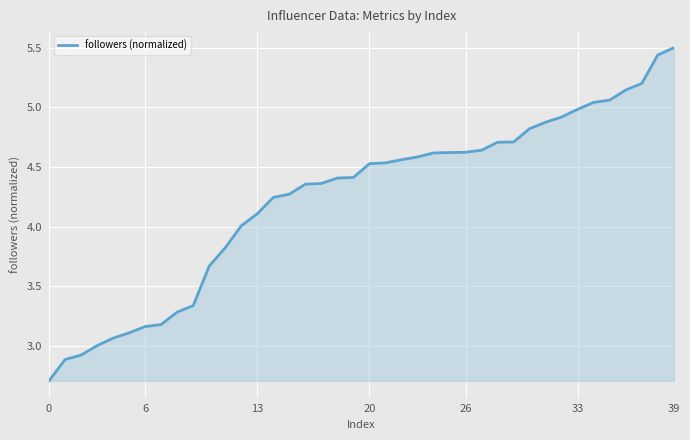

What is the greatest value displayed?

5.5